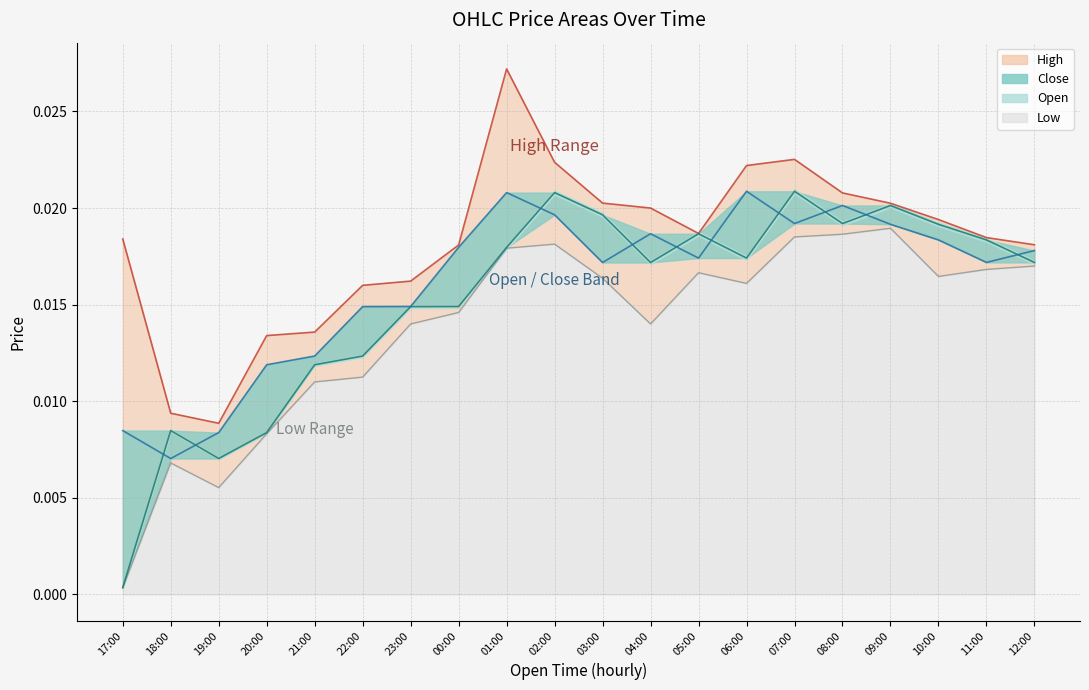

Is the value of Open at 18:00 greater than the value of Close at 21:00?

No